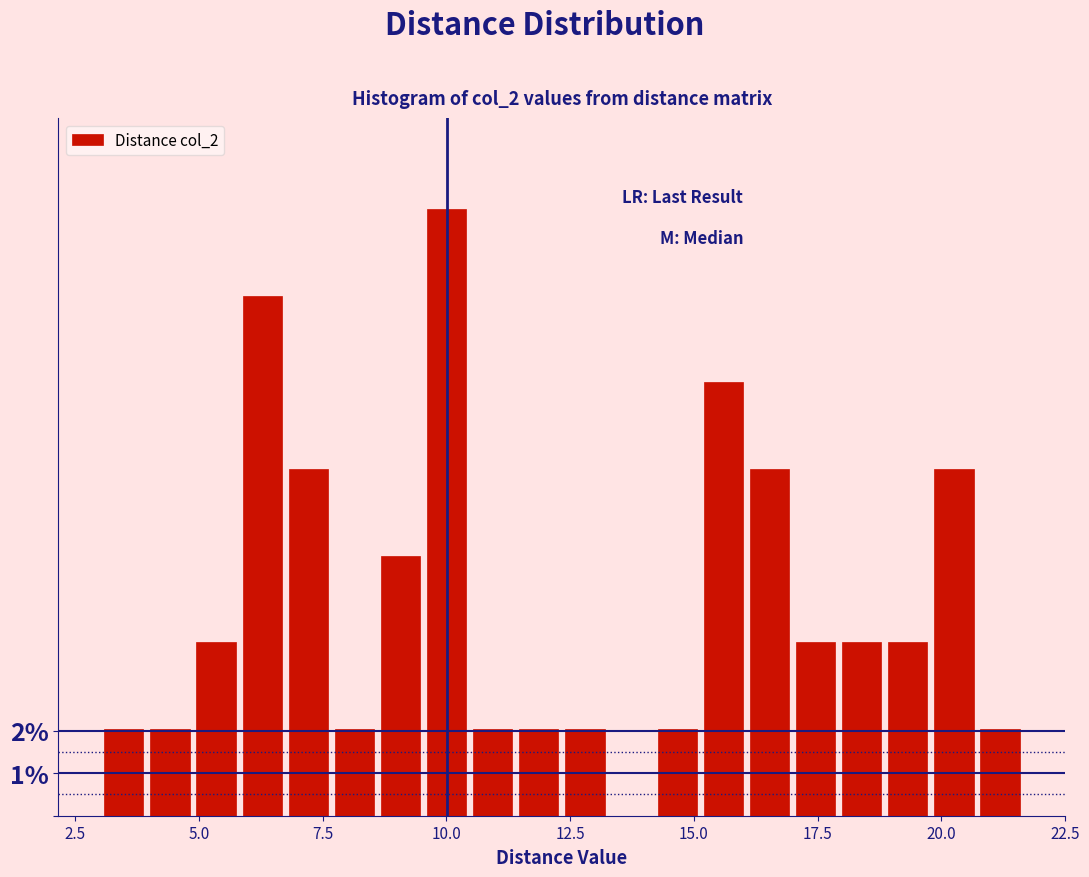

Around what value on the x-axis is the tallest bar? Give the approximate position of its centre, as read against the axis.

10.0